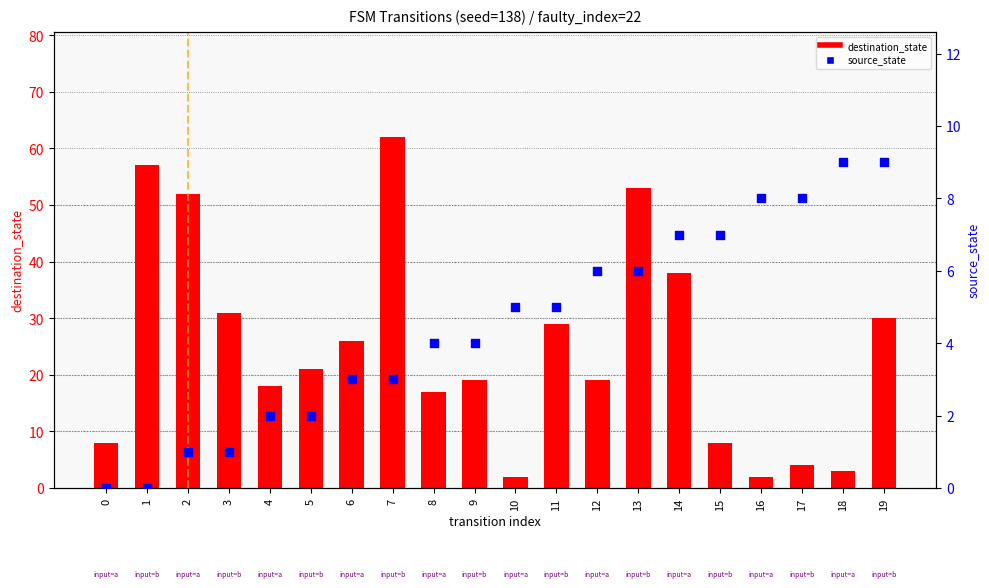

What are all the series names shown in the legend?

destination_state, source_state